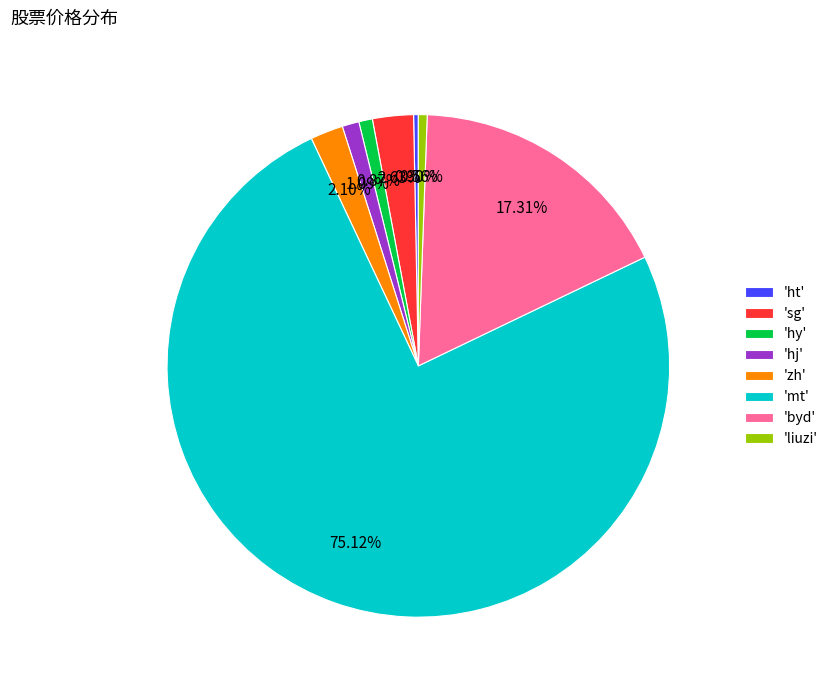

Which category has the biggest portion of the pie?

'mt'